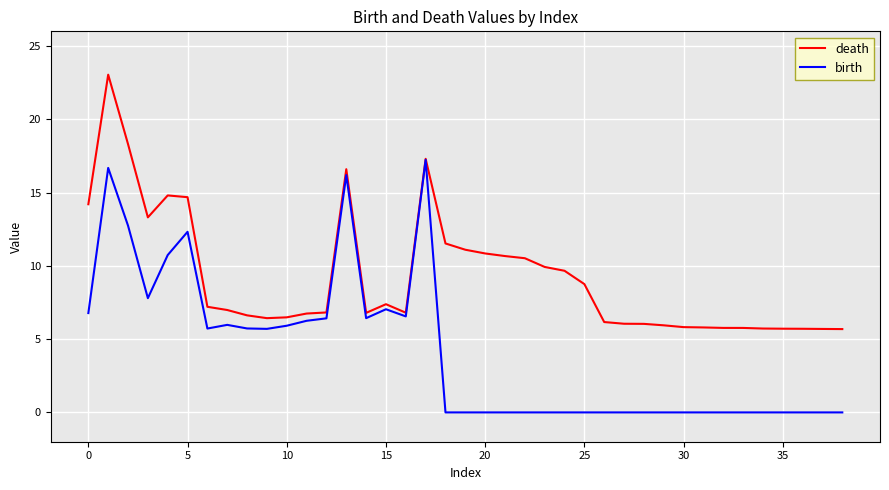

What is the maximum value shown in the chart?

23.0